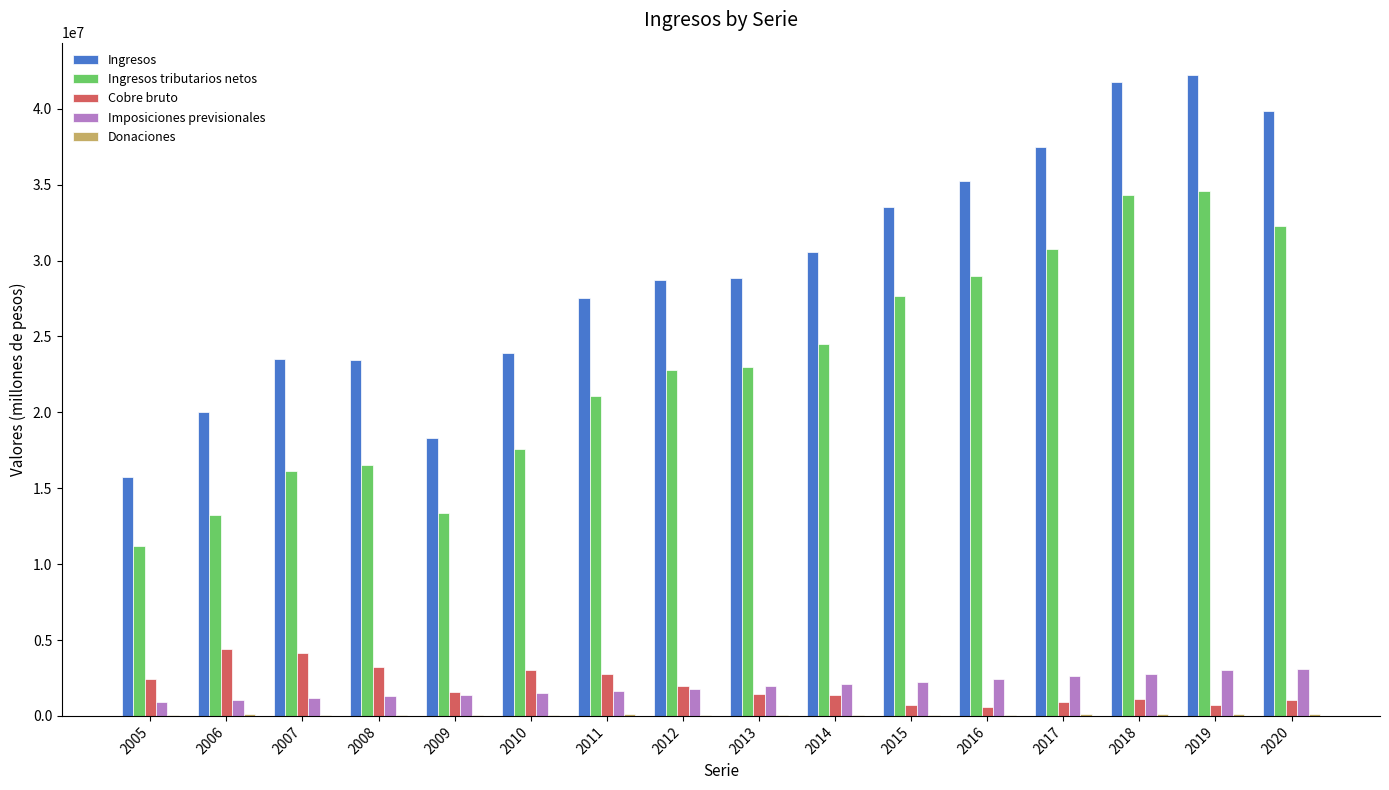

The value of Cobre bruto at 2007 is 1785928. True or false?

False